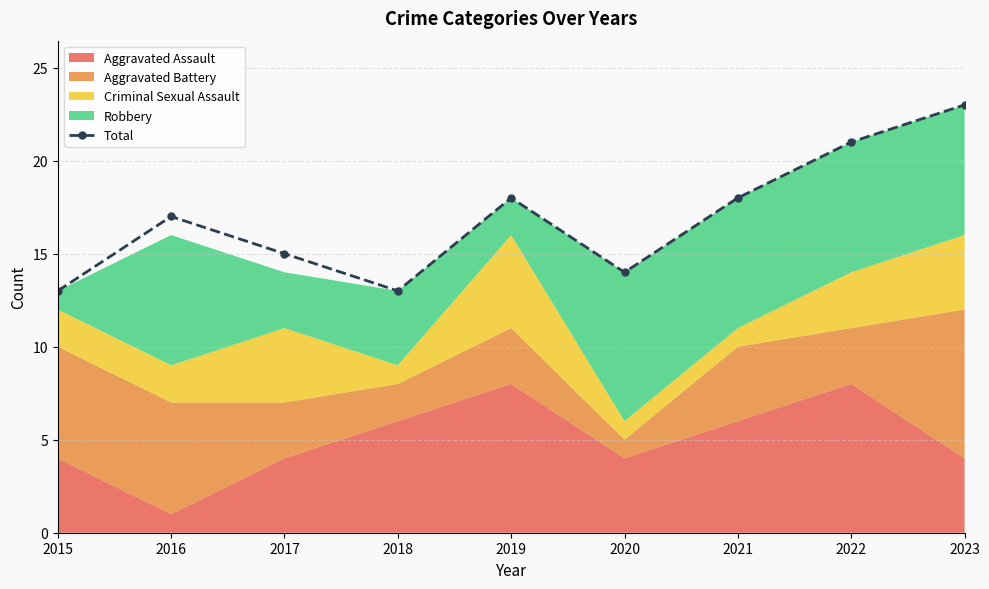

List the labels in order of value, largest first.

2023, 2022, 2019, 2021, 2016, 2017, 2020, 2015, 2018